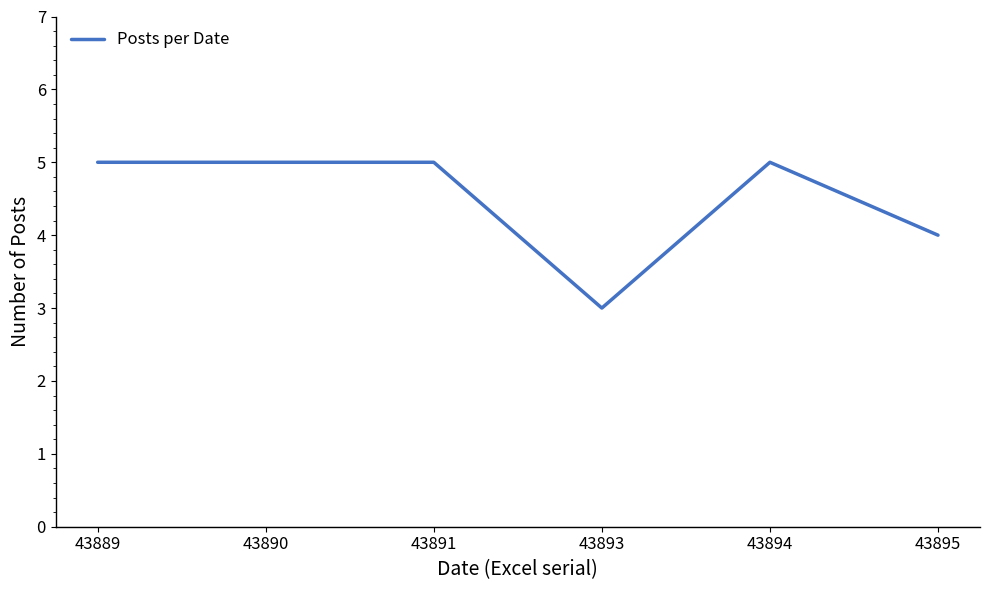

Does the chart display data point markers on the line(s)?

No